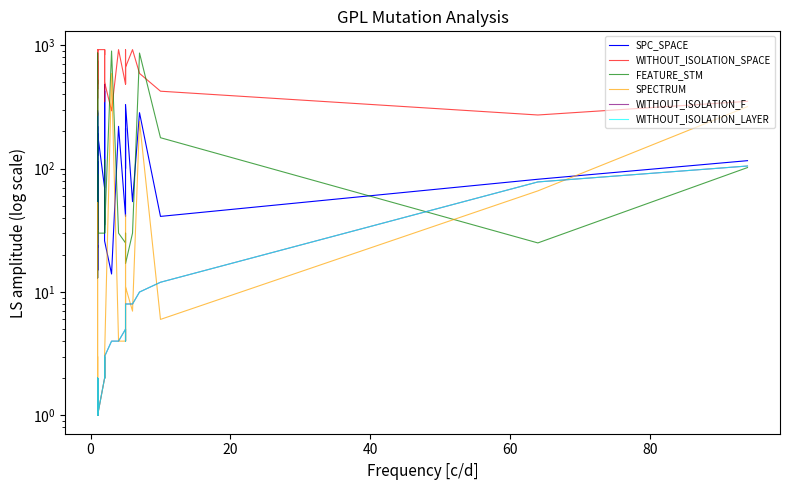

What is the value of the SPECTRUM point at the 17th from the left?

1